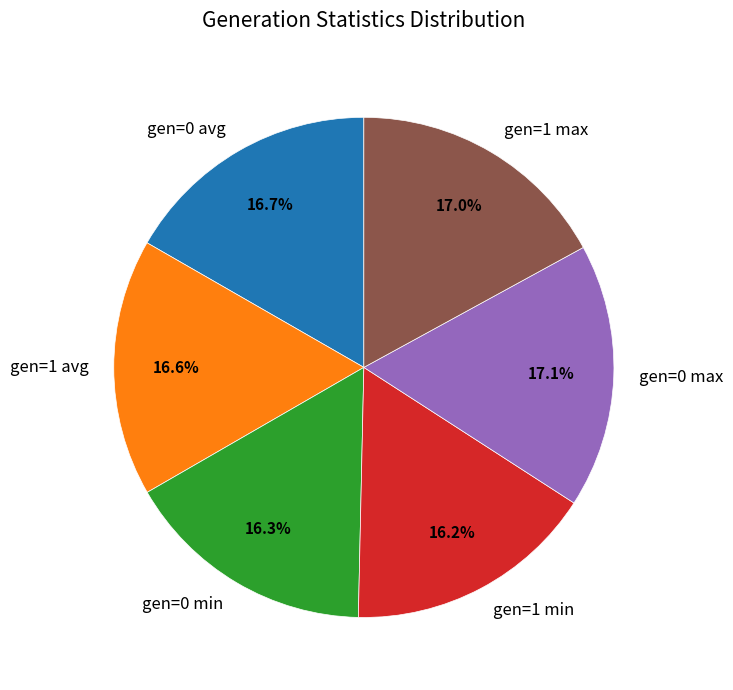

Do gen=1 avg and gen=0 max together represent more than half of the pie?

No